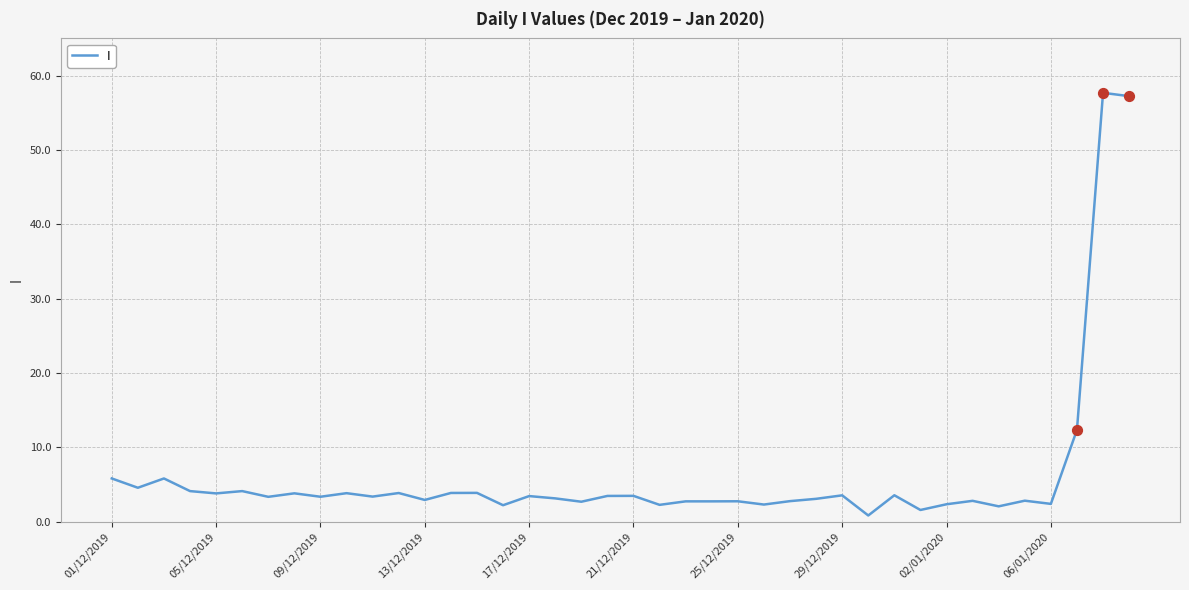

What is the maximum value shown in the chart?

57.7